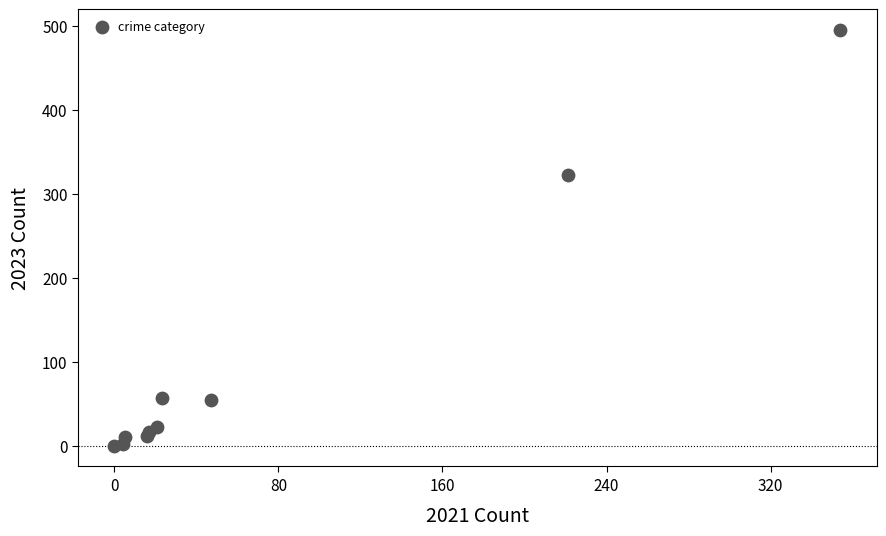

What Y value in the scatter plot is closest to 247?

322